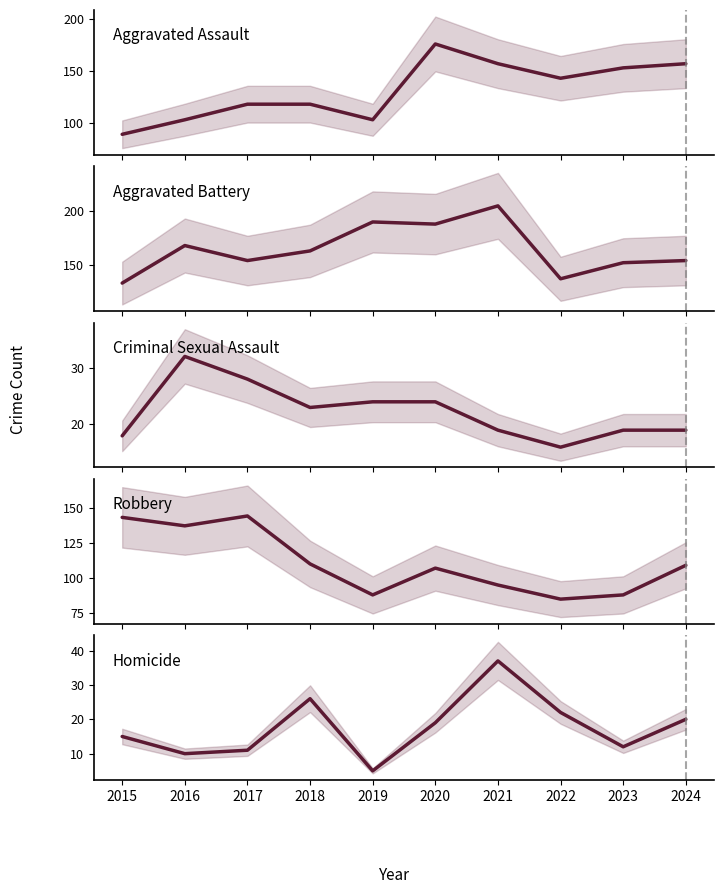

What value does the Robbery series have at 2016, to the nearest 5?

135